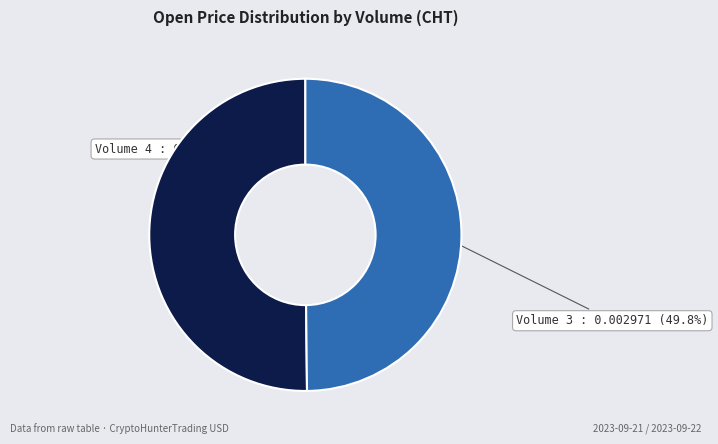

Is there a majority slice in this chart?

Yes